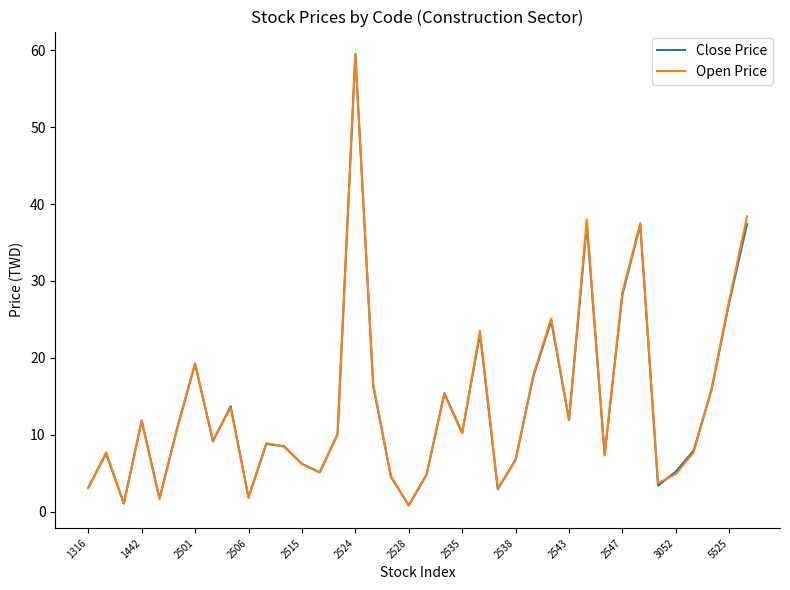

What is the average value of the Close Price series?

13.8